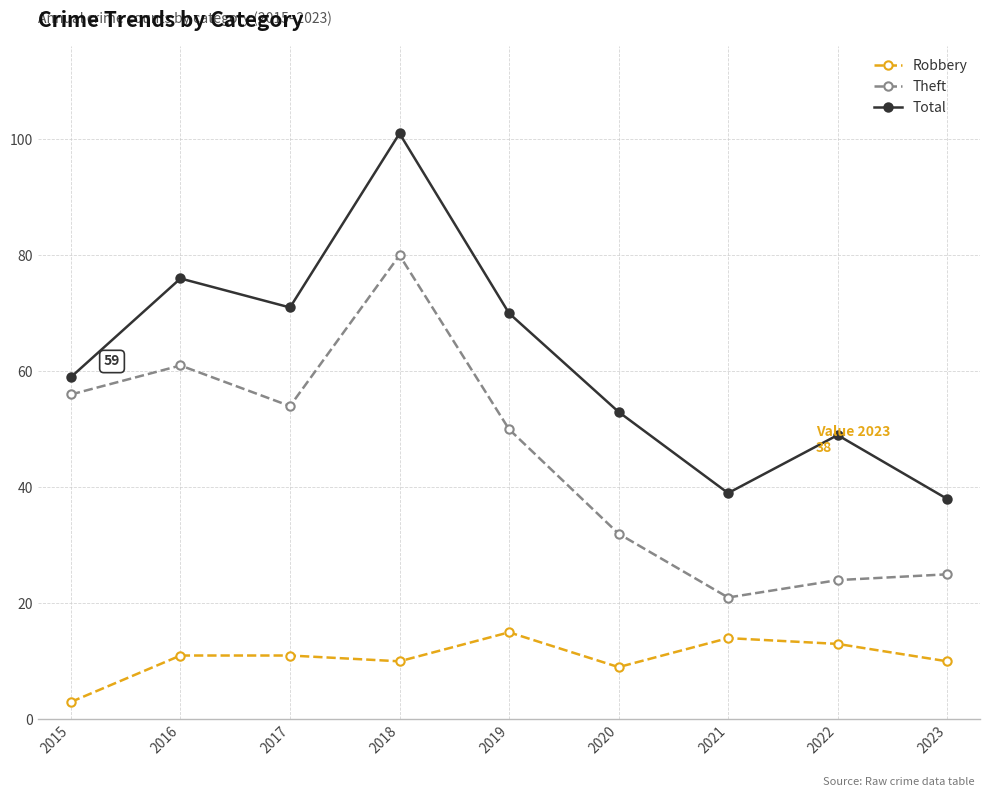

What is the total value across all series at 2023?

73